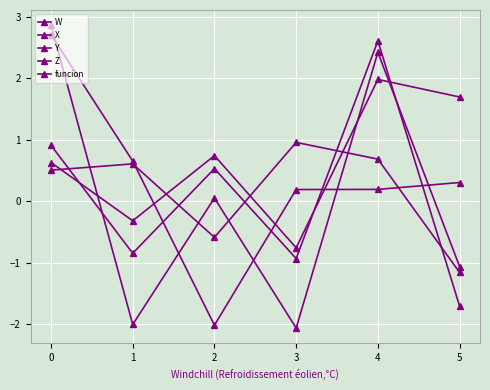

How many data points in X are above 0?

4